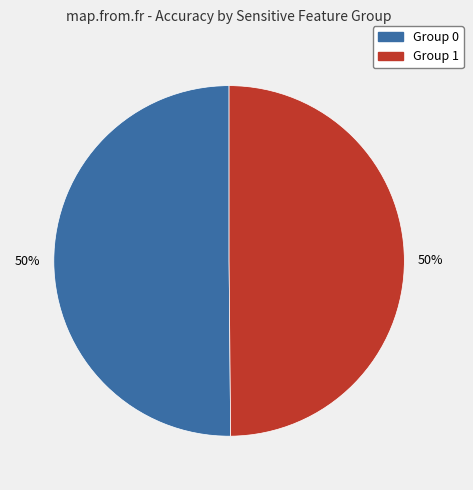

To the nearest percent, what is the average slice percentage?

50%